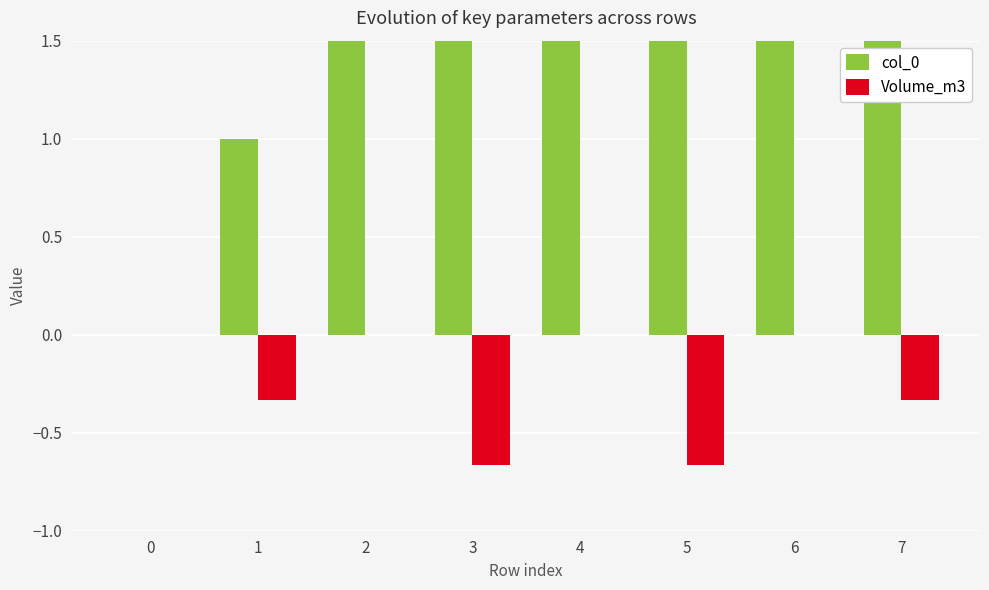

How many col_0 values are between 2 and 6?

5